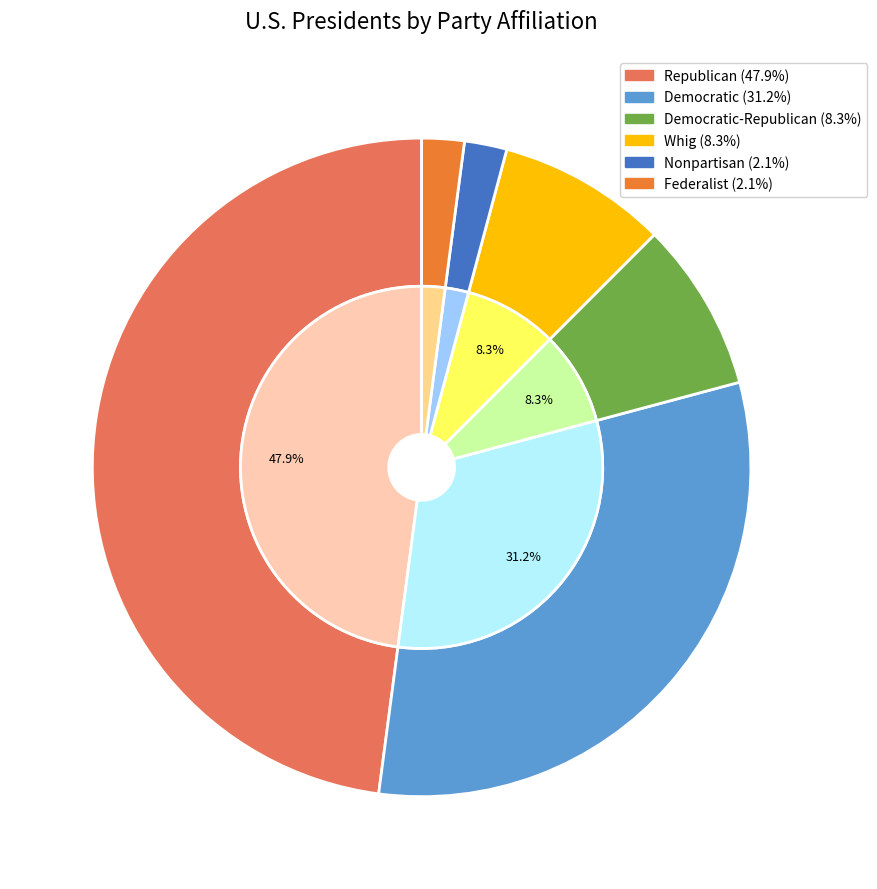

What percentage is the Democratic-Republican slice, to the nearest percent?

8%